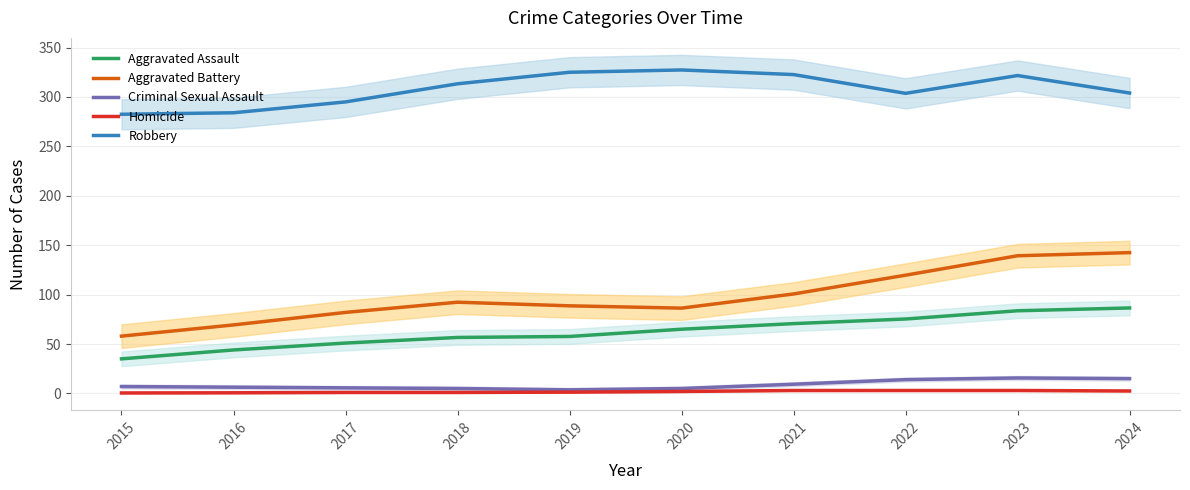

Is the value of Criminal Sexual Assault at 2015 greater than the value of Aggravated Assault at 2020?

No